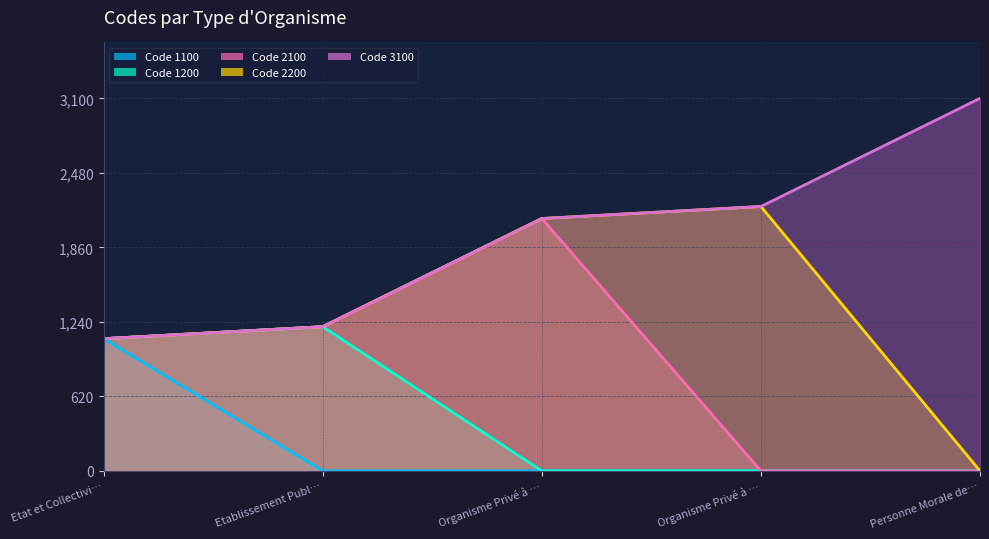

Reading left to right, list all the values displayed in this chart.

1100	1200	2100	2200	3100